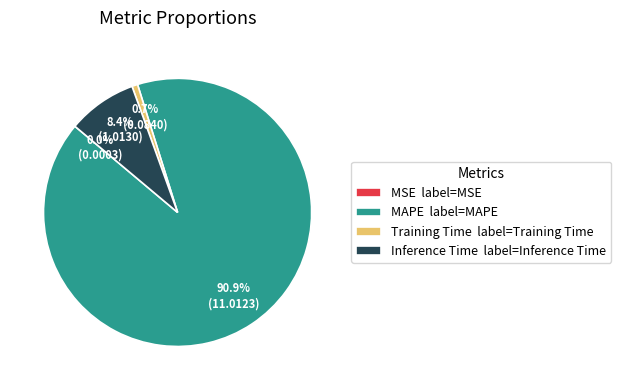

Between Training Time label=Training Time and Inference Time label=Inference Time, which is larger?

Inference Time label=Inference Time